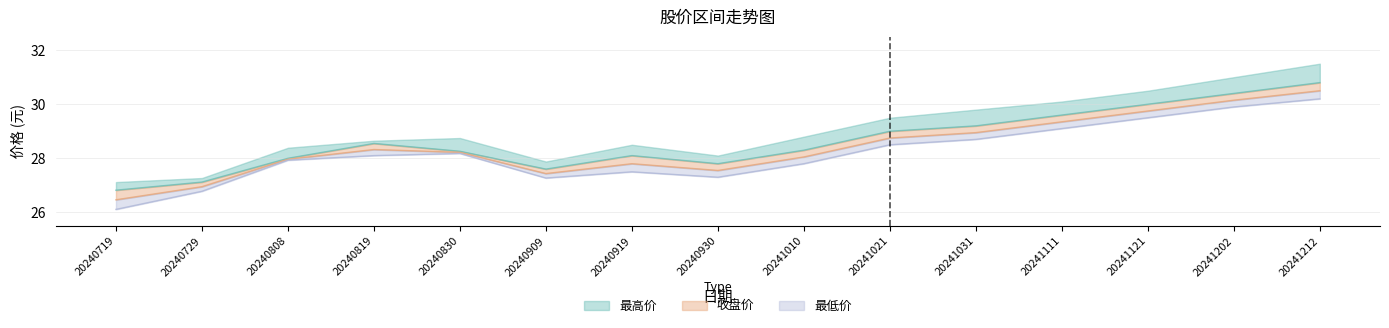

Which series changed the most between 20240819 and 20240909?

最高价